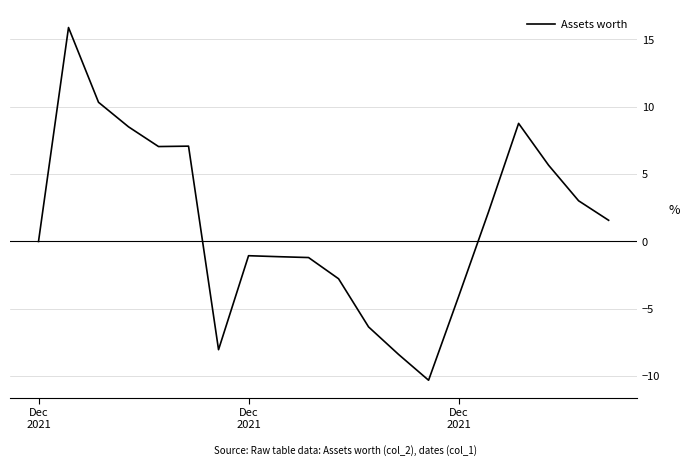

True or false: the data has more than 1 interior local peaks.

True